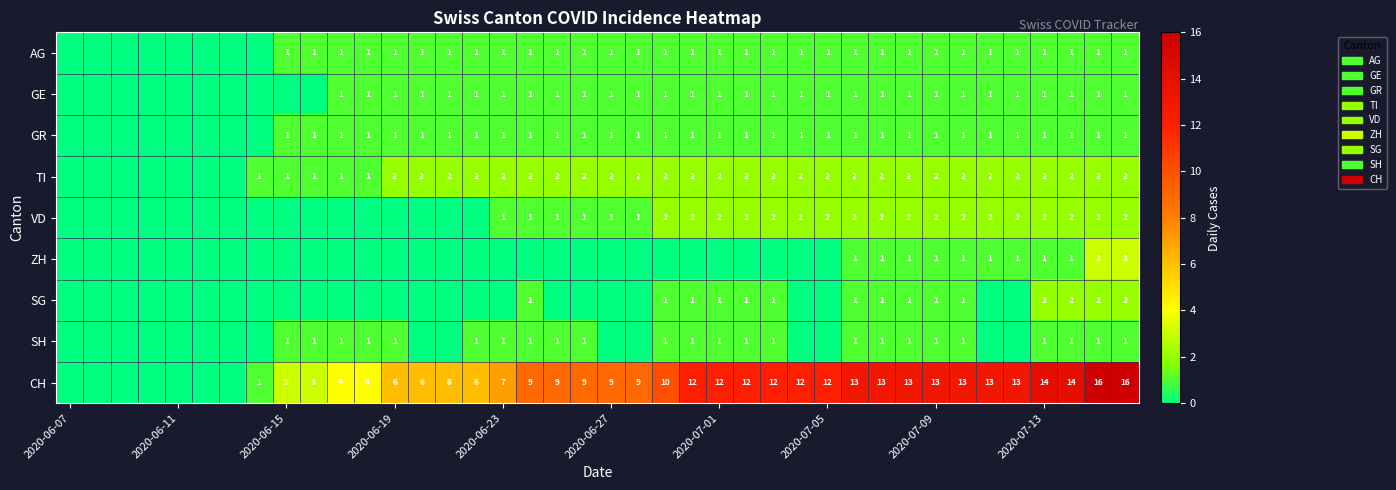

What is the total value across all series at 35?

21